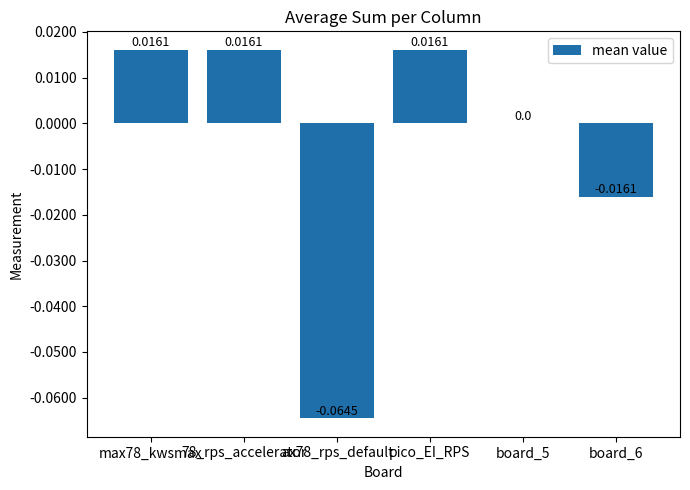

How many series are shown in this chart?

1